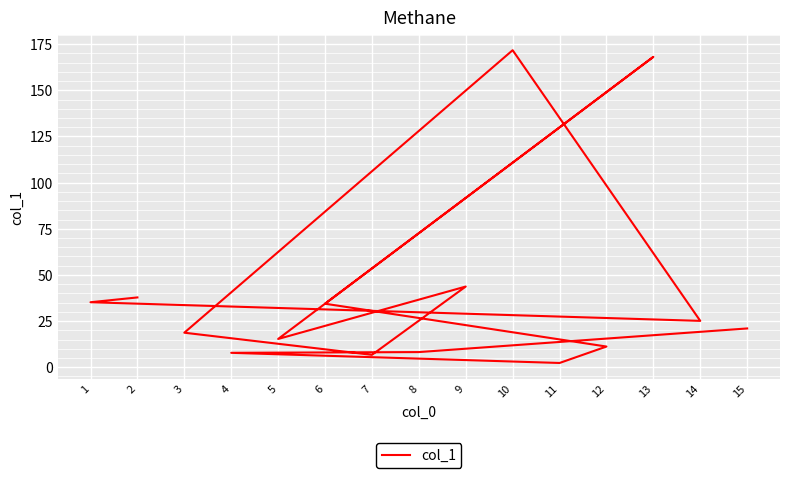

List the labels in order of value, smallest first.

11, 7, 4, 8, 12, 5, 3, 15, 14, 6, 1, 2, 9, 13, 10